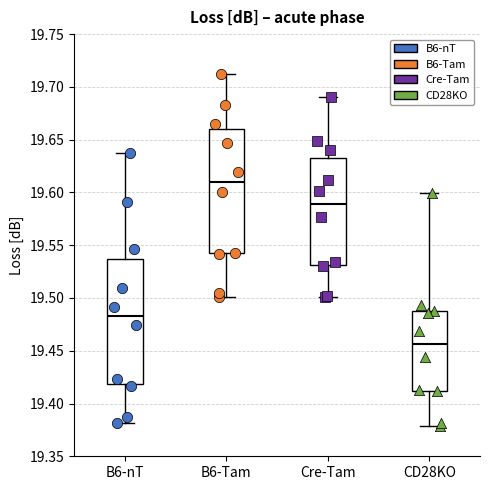

Which box has the lowest median line?

CD28KO